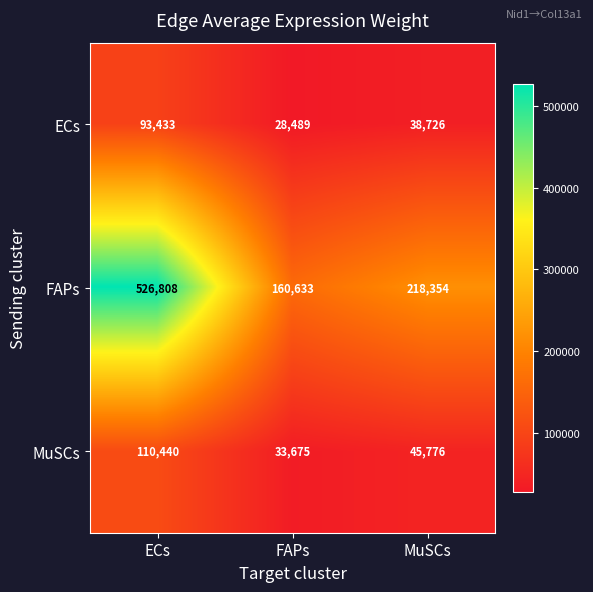

Which series has the widest spread of values?

FAPs